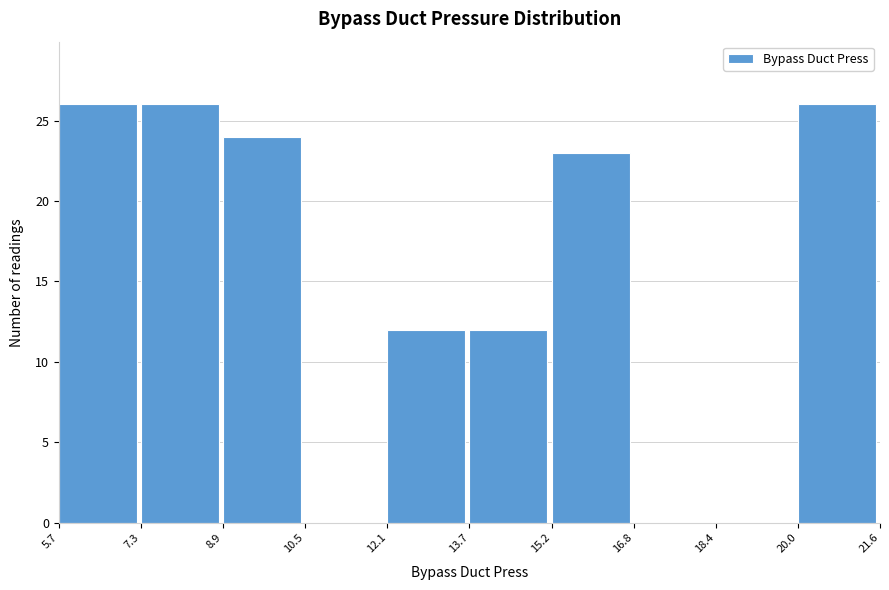

What is the height of the bar covering 8.9 to 10.5 on the x-axis? The values are not printed on the chart, so give them approximately, as read against the axis.

24